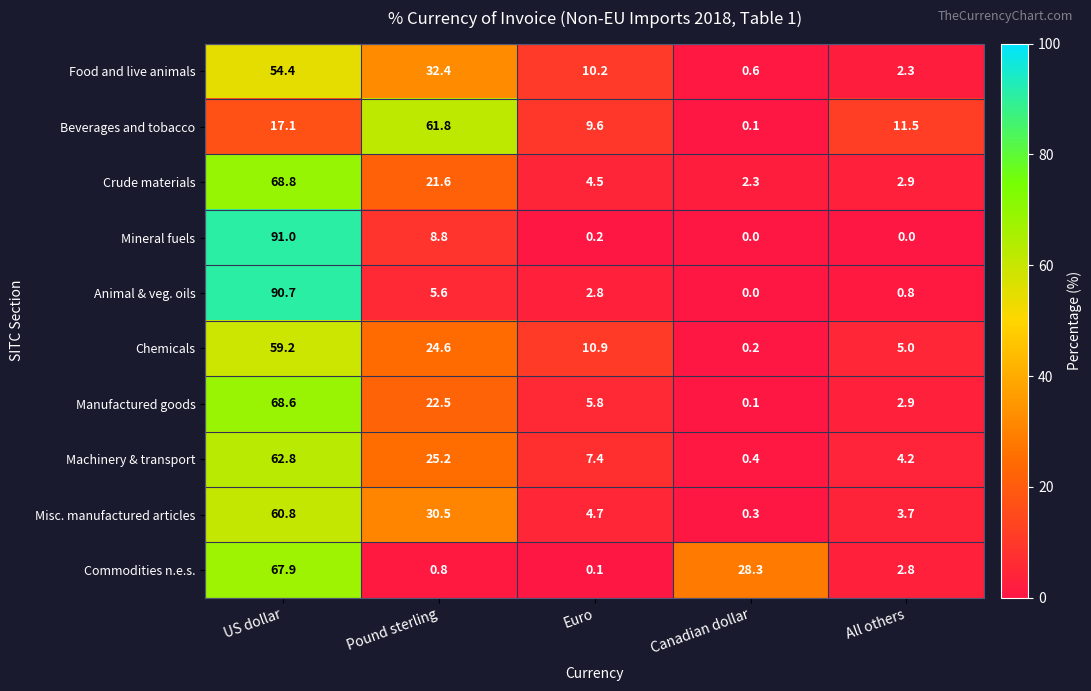

At which category is the sum across all series the highest?

US dollar